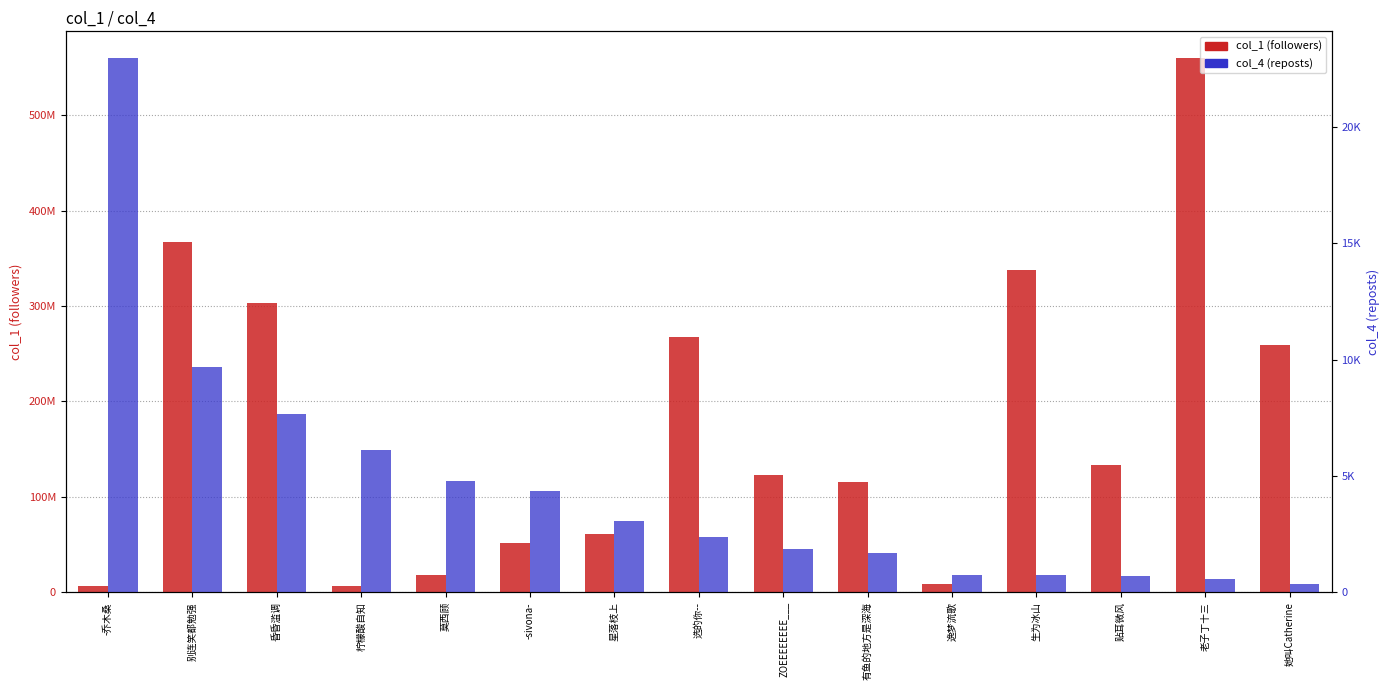

Where does the col_1 (followers) series first go above 122631276?

别连笑都勉强